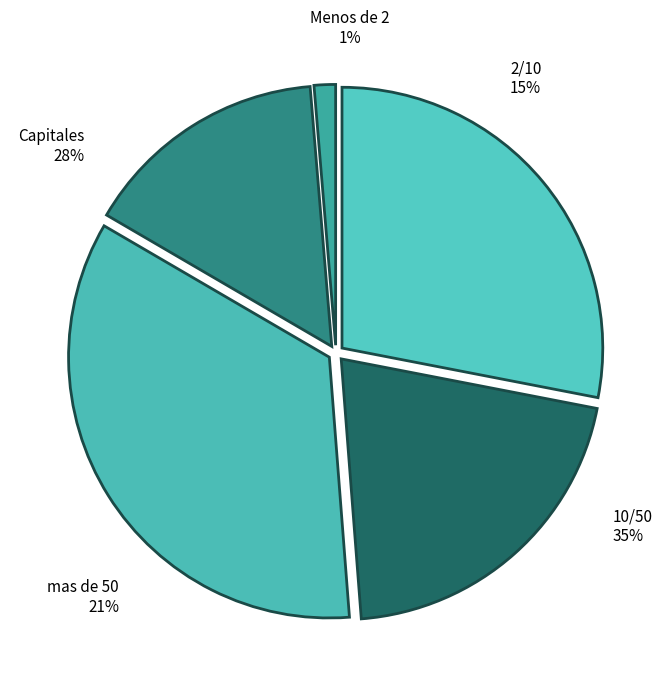

The mas de 50 slice represents 21% of the pie. True or false?

True